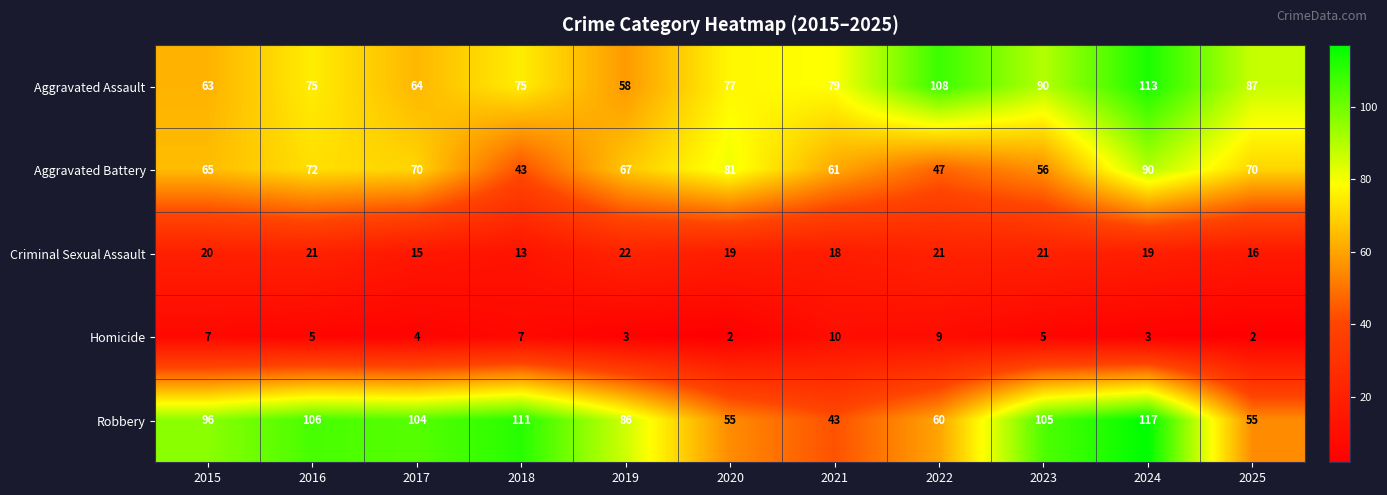

The Homicide series shows 2 at 2020. True or false?

True